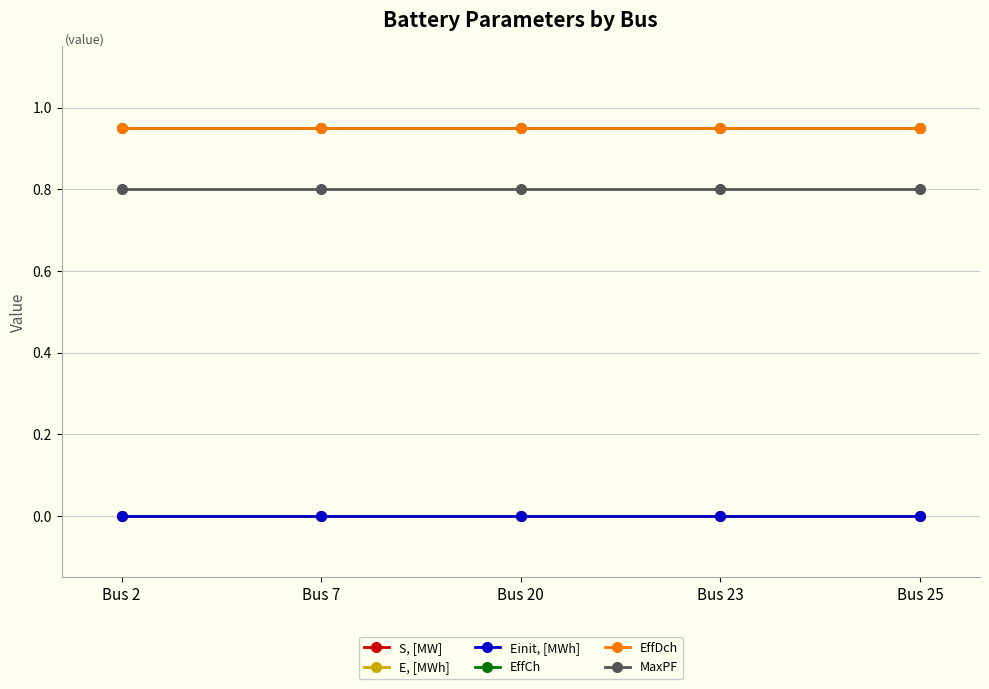

Does the chart have visible grid lines?

Yes